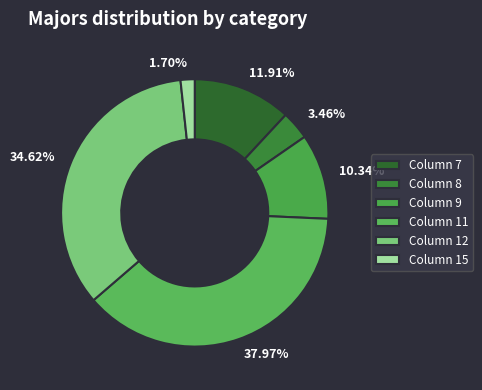

How many slices are in this pie chart?

6